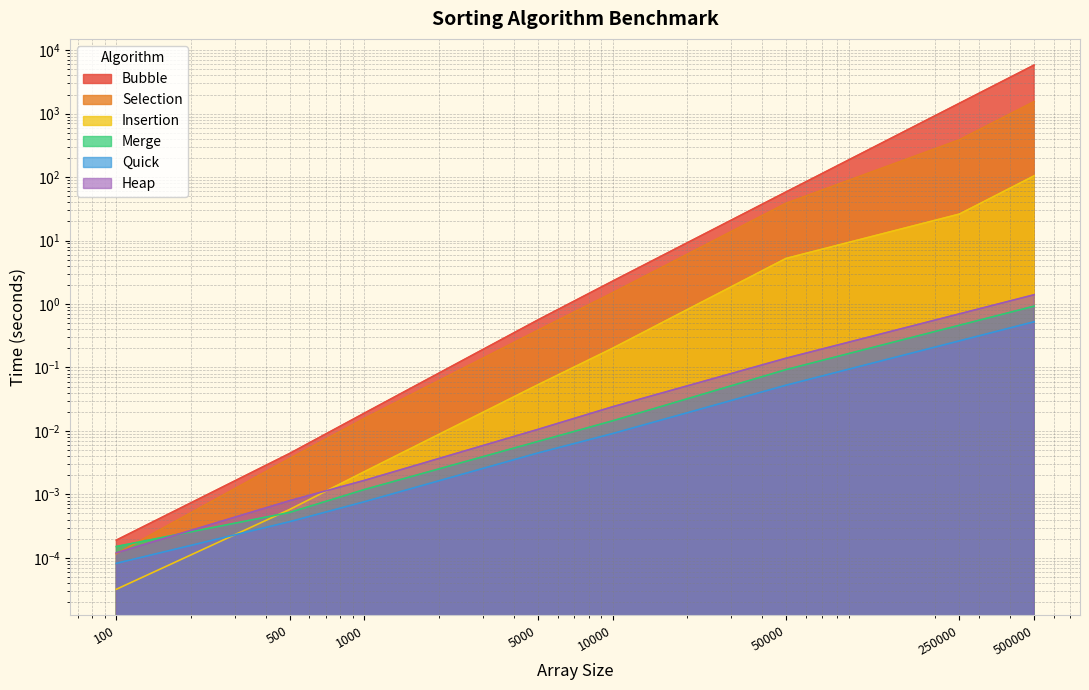

The Quick series shows 0.0 at 1000. True or false?

False